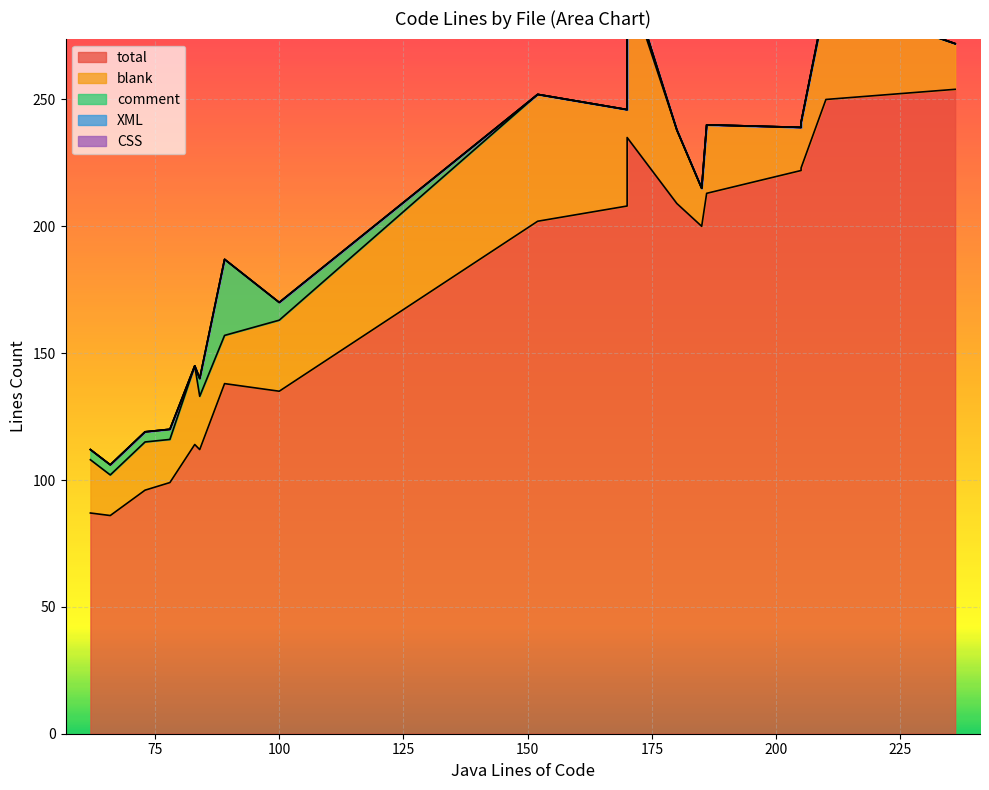

True or false: blank has more than 2 interior local peaks.

True